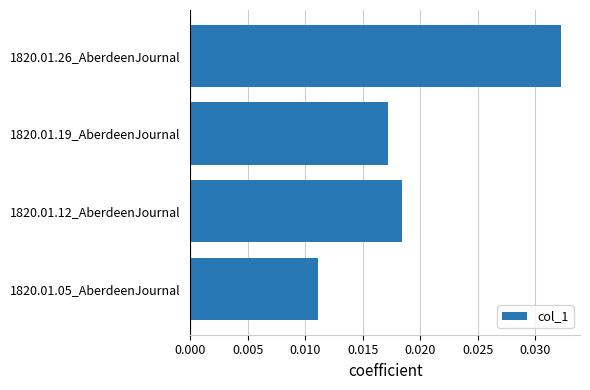

How many data points does each series have?

4